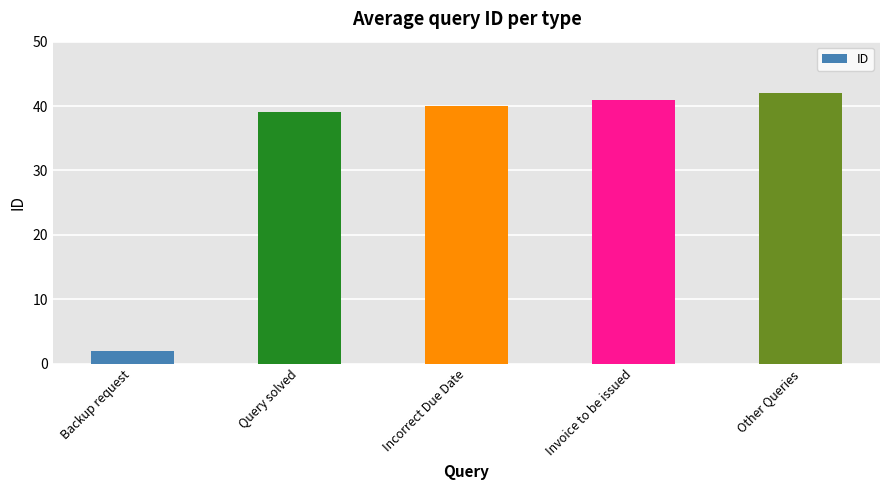

Reading left to right, transcribe all the data shown in this chart.

2	39	40	41	42